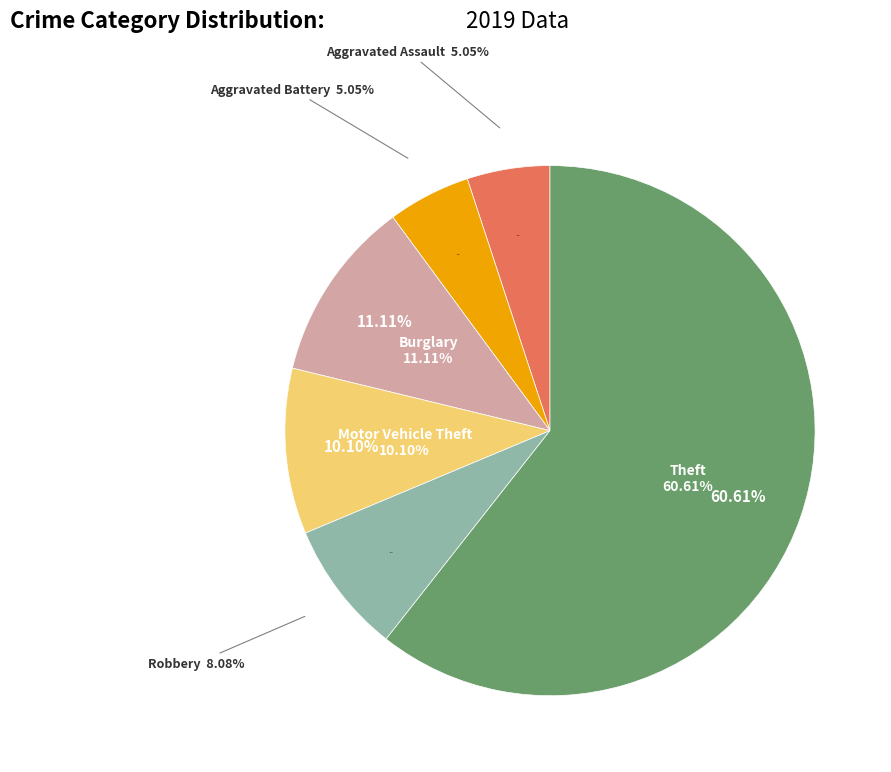

What is the largest slice in the pie chart?

Theft